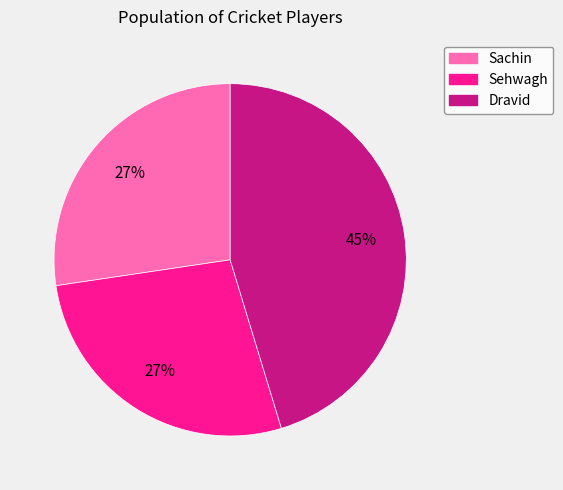

The Sachin slice represents 27% of the pie. True or false?

True